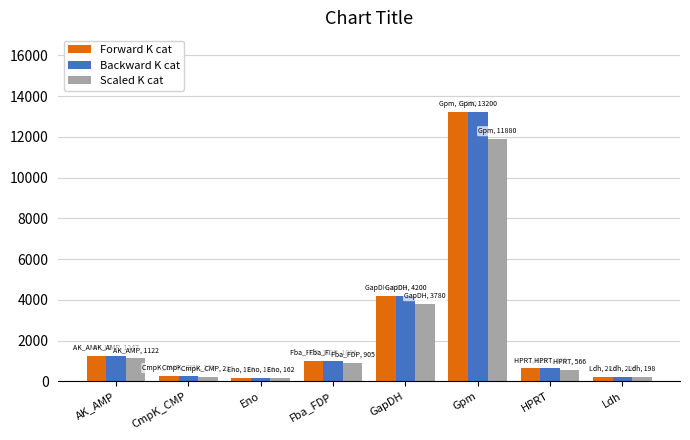

What is the total value across all series at Gpm?

38280.0